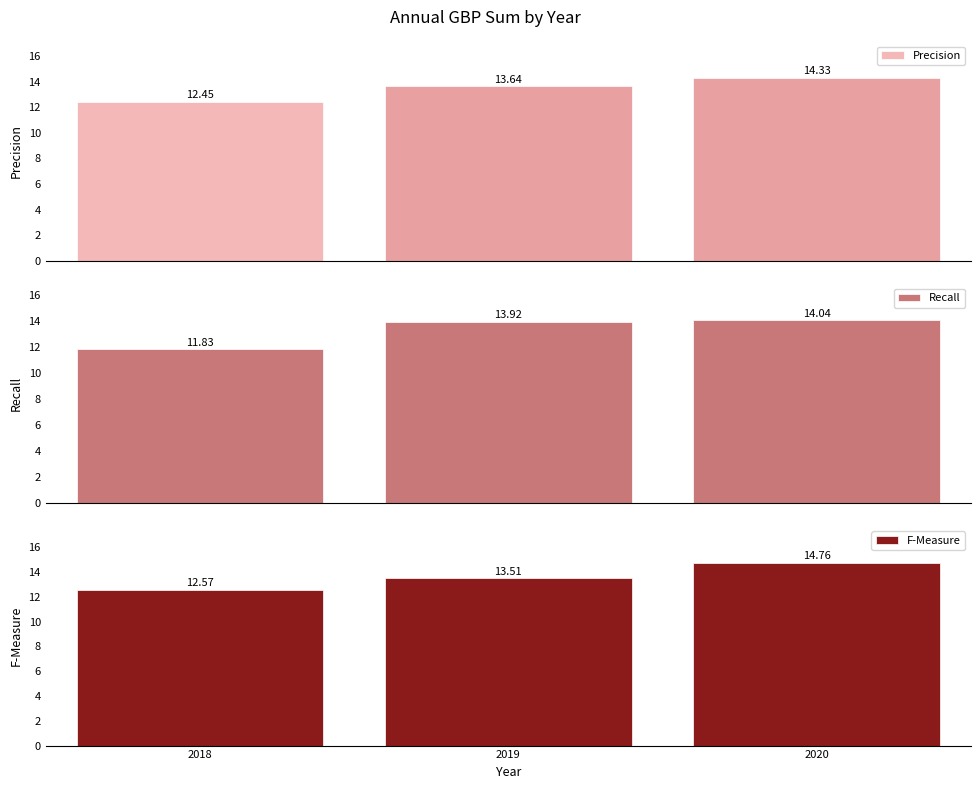

Between 2019 and 2020, which series saw the biggest shift?

F-Measure